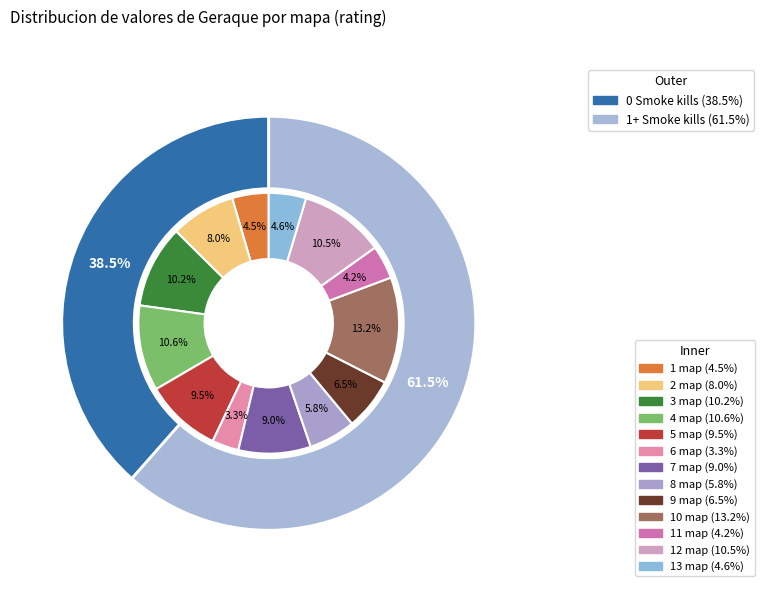

What portion of the pie excludes 10 map?

86.8%